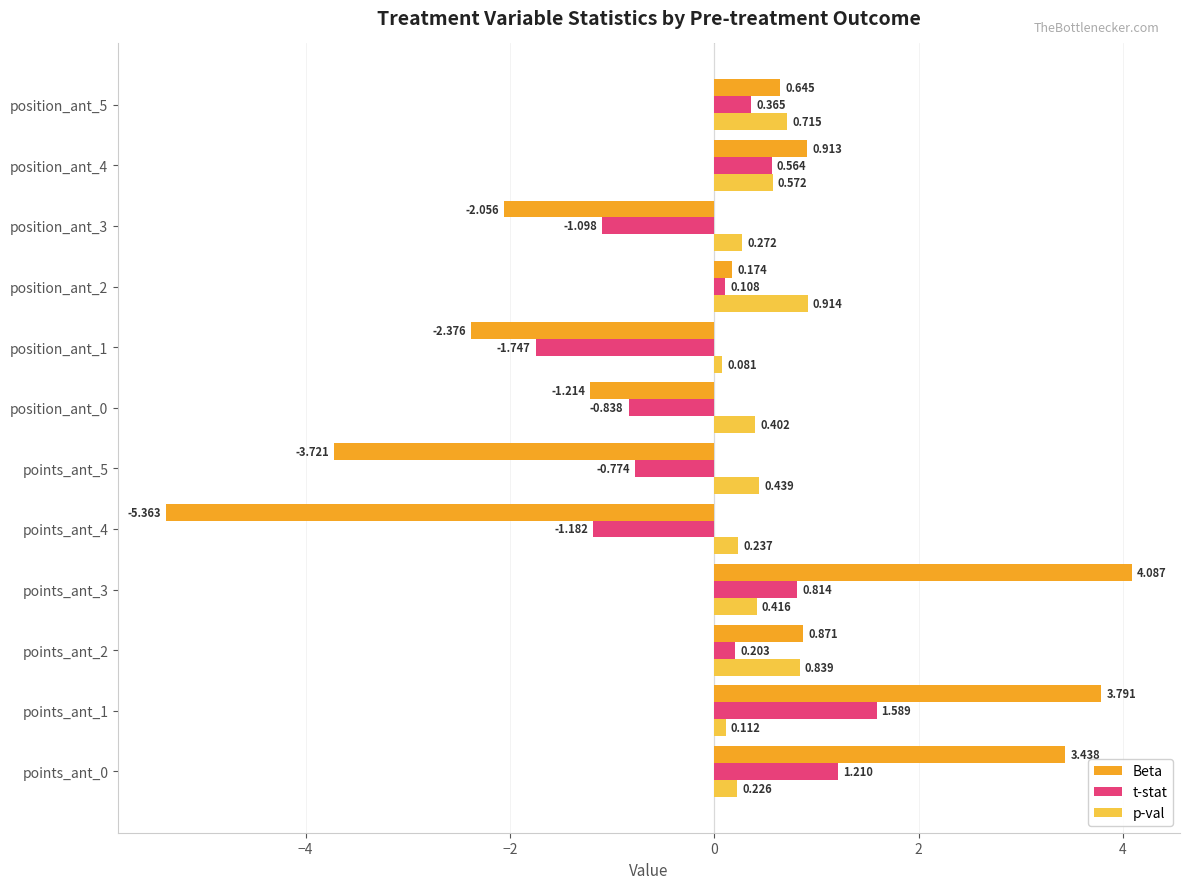

Which series has the largest total across all categories?

p-val